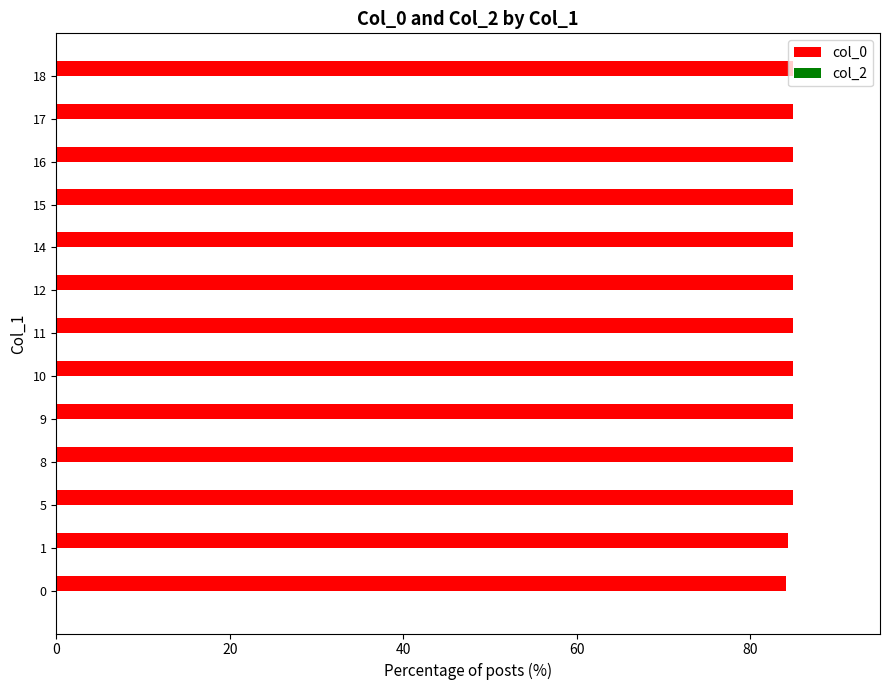

Is it true that the value at 16 is 85.0?

True